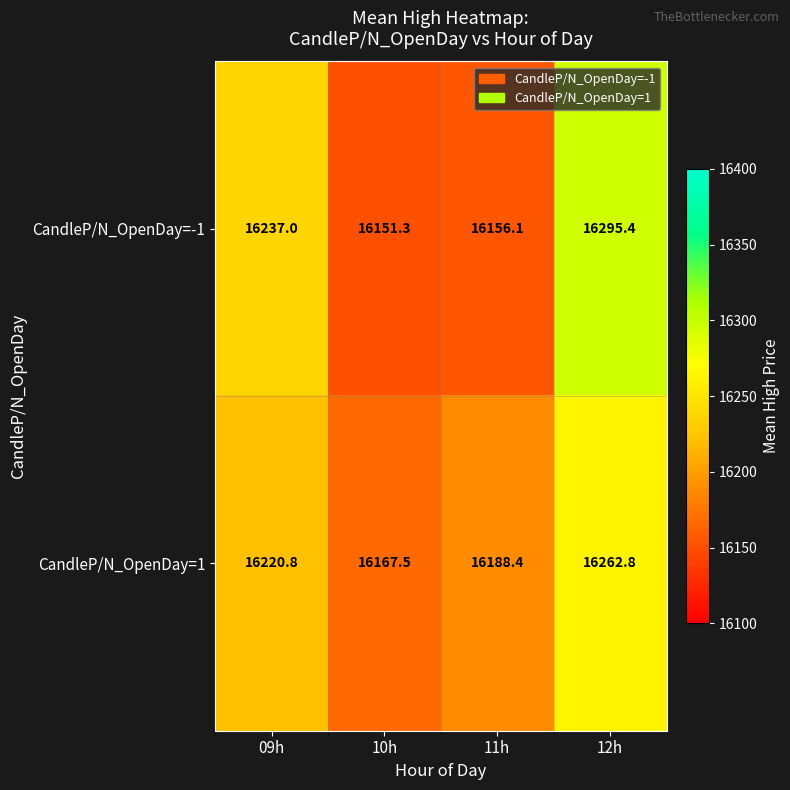

What is the total value across all series at 12h?

32558.2